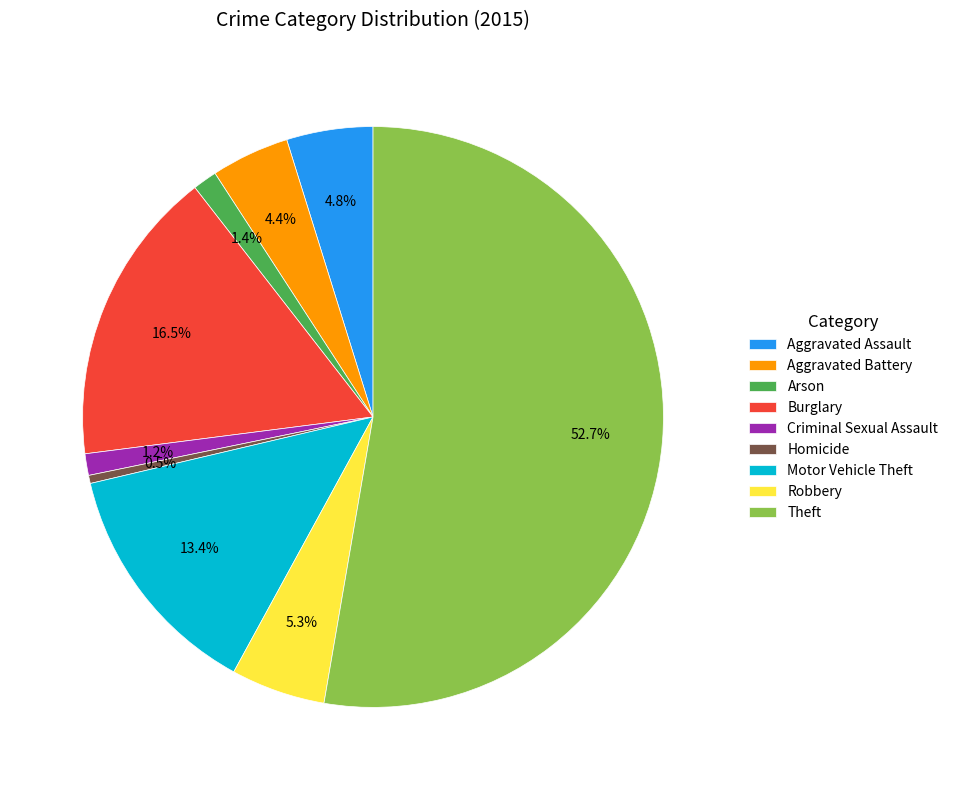

Does Theft represent more than half of the total?

Yes